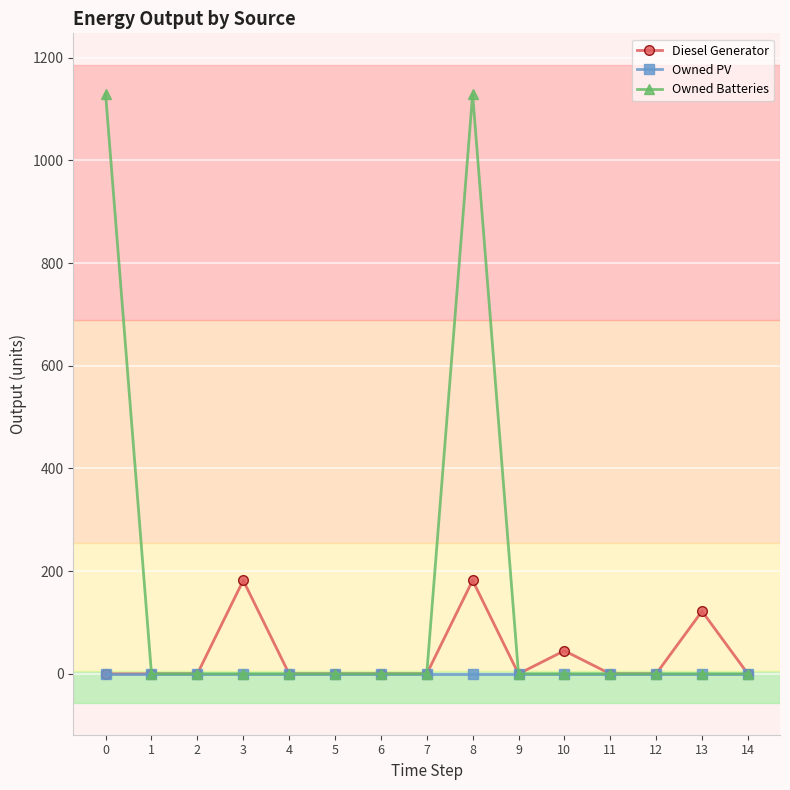

True or false: Owned Batteries has a value of 0 at 9.

True